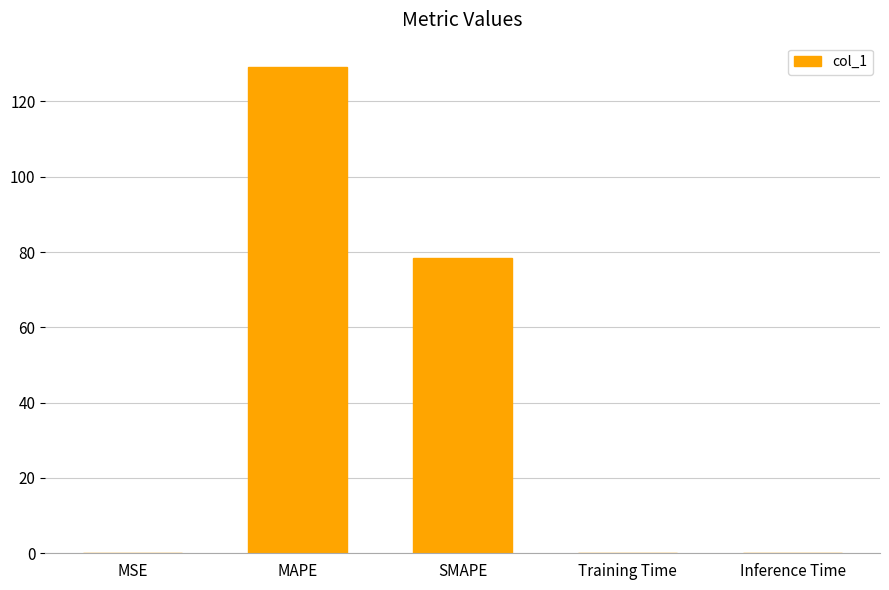

At which category does the chart reach its peak across all series?

MAPE